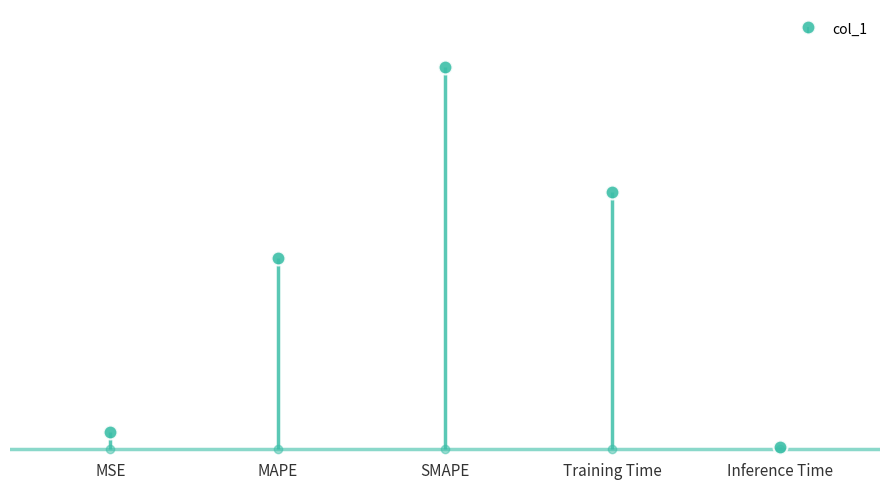

What is the value of the 2nd point from the left?

1.0